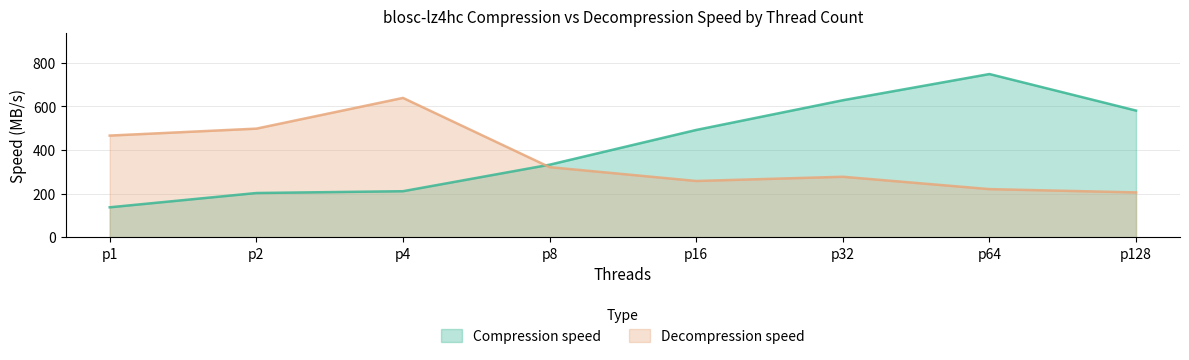

List the labels in order of Compression speed value, smallest first.

p1, p2, p4, p8, p16, p128, p32, p64